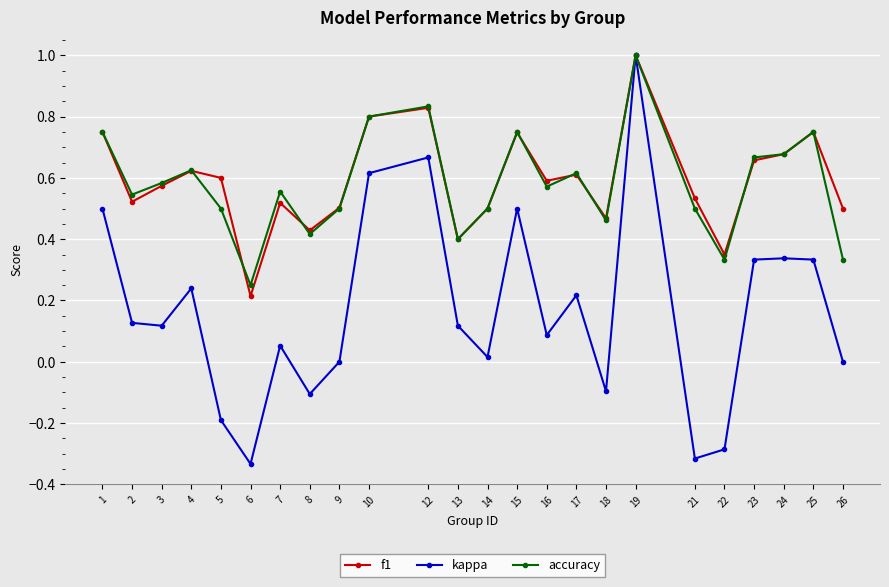

Which series has the widest spread of values?

kappa